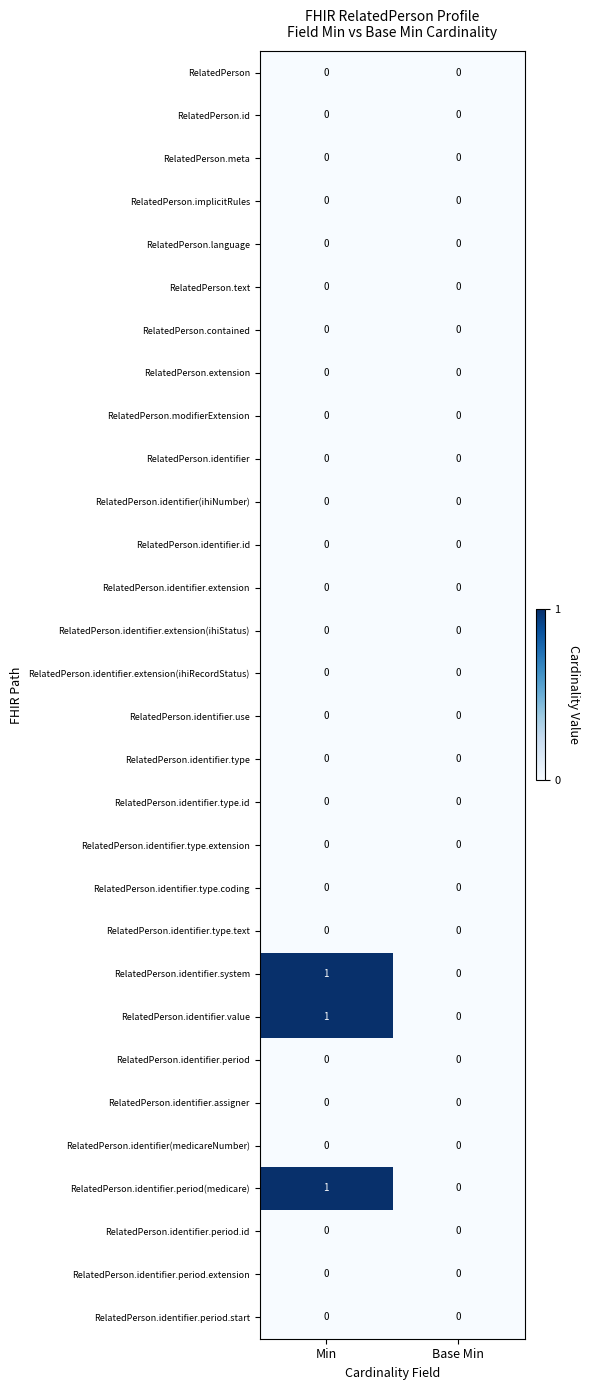

What is the total value across all series at Min?

3